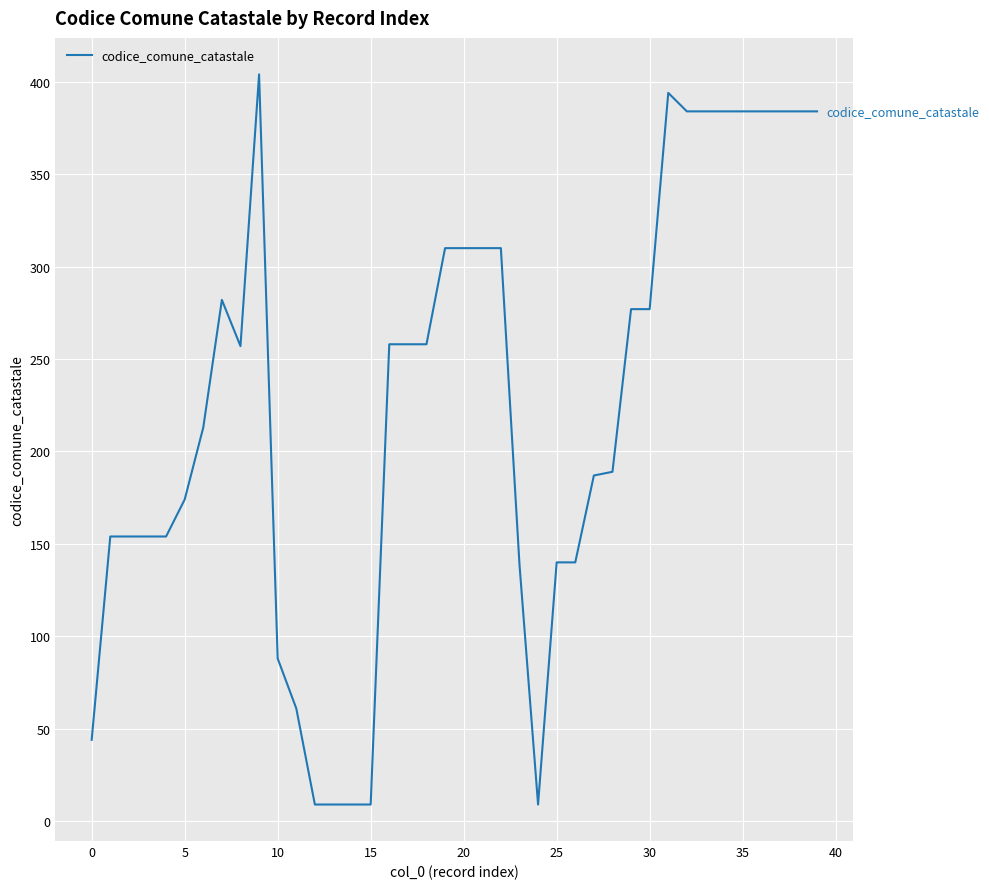

What is the difference between the maximum and minimum values?

395